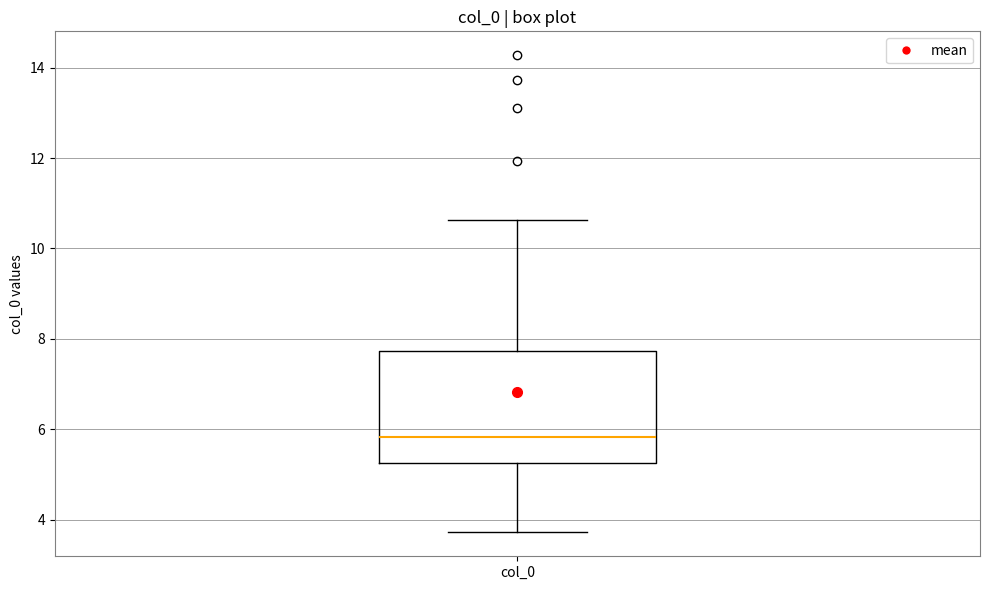

Transcribe this box plot: give where the median line is, the range the box spans, and where the two whiskers end, as read against the y-axis. The values are not printed on the chart, so give them approximately, as read against the axis.

median 5.8, box 5.2 to 7.8, whiskers 3.8 to 10.6